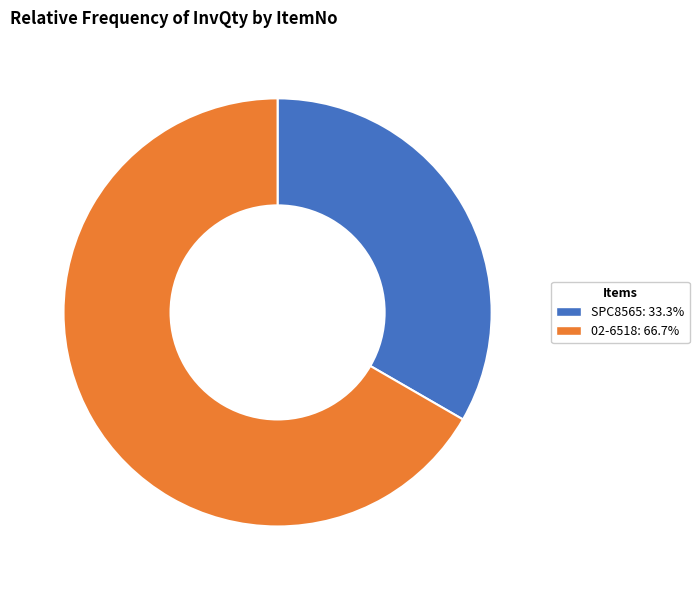

The 02-6518 slice represents 59% of the pie. True or false?

False